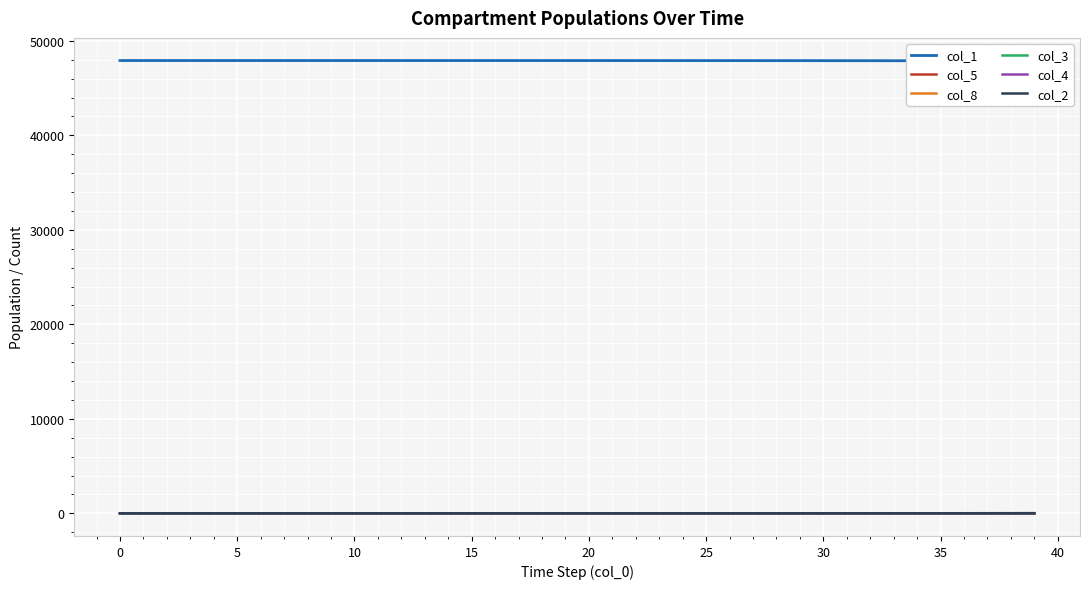

The value of col_4 at 40 is 0.0. True or false?

True